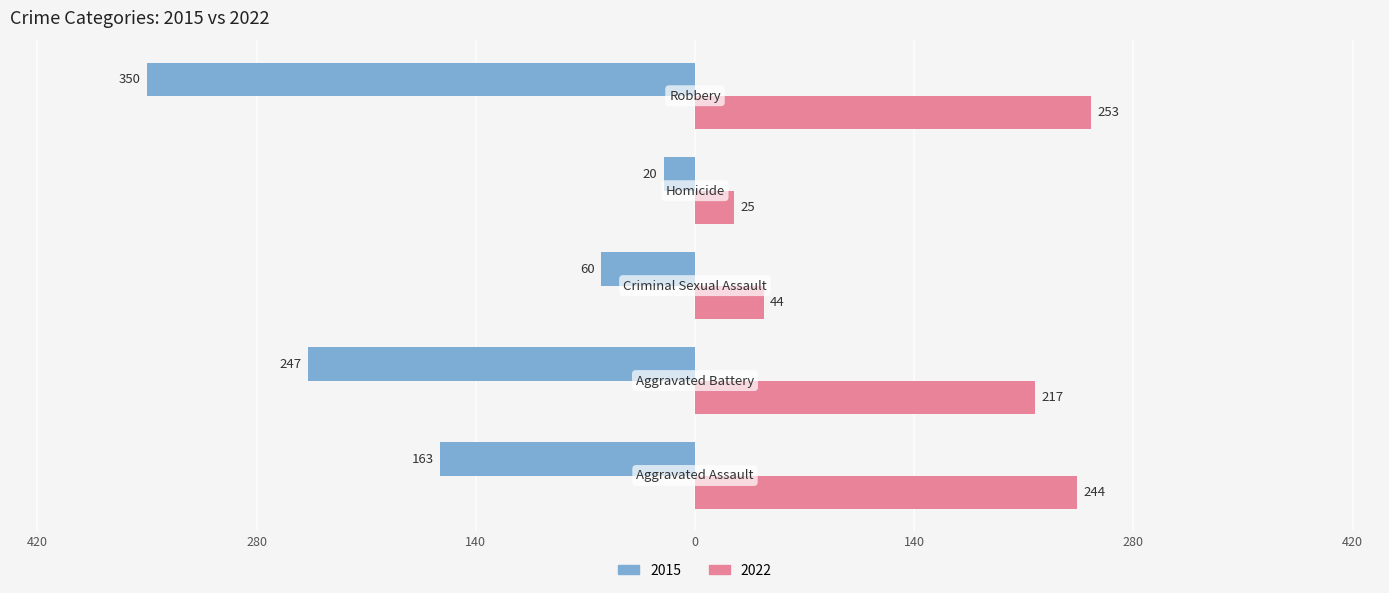

What are all the series names shown in the legend?

2015, 2022